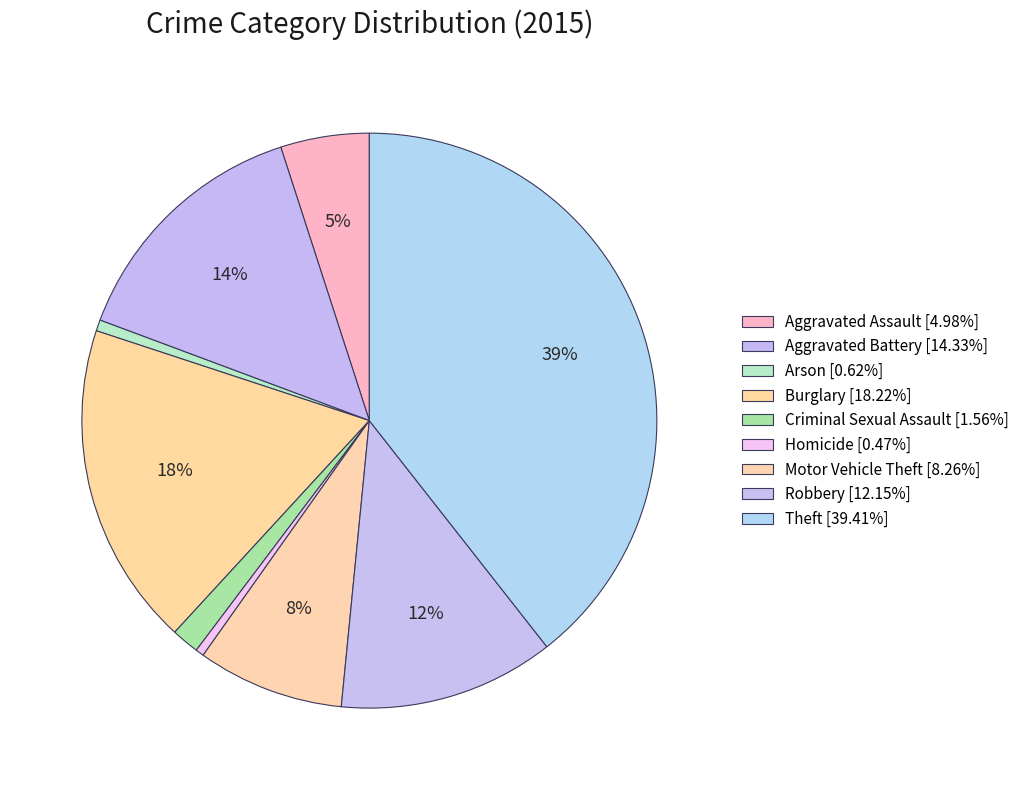

Rank the categories by value from lowest to highest.

Homicide, Arson, Criminal Sexual Assault, Aggravated Assault, Motor Vehicle Theft, Robbery, Aggravated Battery, Burglary, Theft